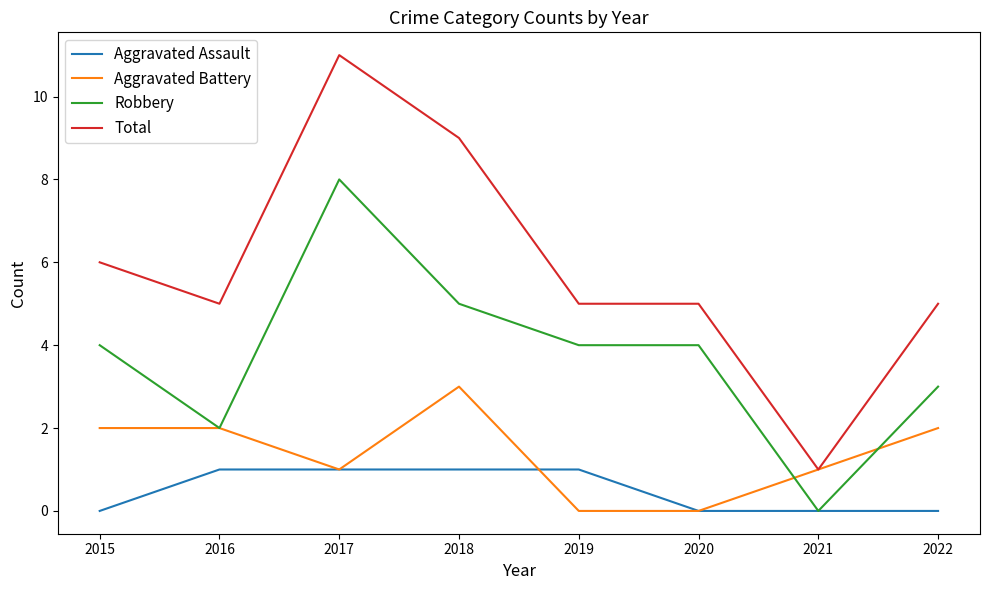

Which series changed the most between 2017 and 2018?

Robbery